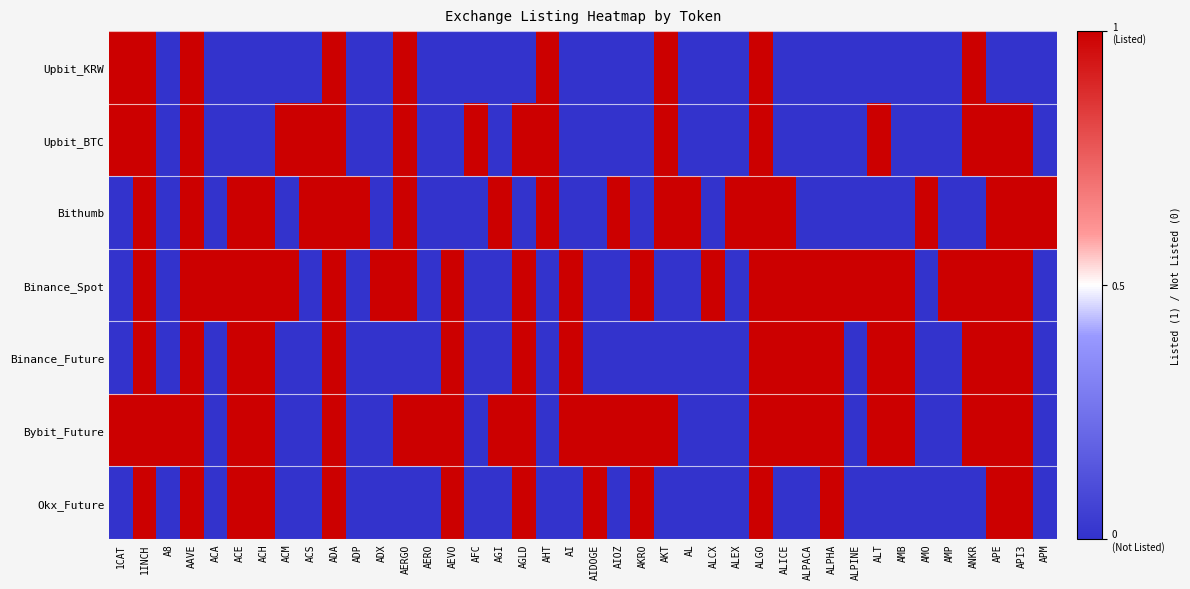

Reading left to right, extract all data points from this chart.

Upbit_KRW: 1CAT=1	1INCH=1	A8=0	AAVE=1	ACA=0	ACE=0	ACH=0	ACM=0	ACS=0	ADA=1	ADP=0	ADX=0	AERGO=1	AERO=0	AEVO=0	AFC=0	AGI=0	AGLD=0	AHT=1	AI=0	AIDOGE=0	AIOZ=0	AKRO=0	AKT=1	AL=0	ALCX=0	ALEX=0	ALGO=1	ALICE=0	ALPACA=0	ALPHA=0	ALPINE=0	ALT=0	AMB=0	AMO=0	AMP=0	ANKR=1	APE=0	API3=0	APM=0
Upbit_BTC: 1CAT=1	1INCH=1	A8=0	AAVE=1	ACA=0	ACE=0	ACH=0	ACM=1	ACS=1	ADA=1	ADP=0	ADX=0	AERGO=1	AERO=0	AEVO=0	AFC=1	AGI=0	AGLD=1	AHT=1	AI=0	AIDOGE=0	AIOZ=0	AKRO=0	AKT=1	AL=0	ALCX=0	ALEX=0	ALGO=1	ALICE=0	ALPACA=0	ALPHA=0	ALPINE=0	ALT=1	AMB=0	AMO=0	AMP=0	ANKR=1	APE=1	API3=1	APM=0
Bithumb: 1CAT=0	1INCH=1	A8=0	AAVE=1	ACA=0	ACE=1	ACH=1	ACM=0	ACS=1	ADA=1	ADP=1	ADX=0	AERGO=1	AERO=0	AEVO=0	AFC=0	AGI=1	AGLD=0	AHT=1	AI=0	AIDOGE=0	AIOZ=1	AKRO=0	AKT=1	AL=1	ALCX=0	ALEX=1	ALGO=1	ALICE=1	ALPACA=0	ALPHA=0	ALPINE=0	ALT=0	AMB=0	AMO=1	AMP=0	ANKR=0	APE=1	API3=1	APM=1
Binance_Spot: 1CAT=0	1INCH=1	A8=0	AAVE=1	ACA=1	ACE=1	ACH=1	ACM=1	ACS=0	ADA=1	ADP=0	ADX=1	AERGO=1	AERO=0	AEVO=1	AFC=0	AGI=0	AGLD=1	AHT=0	AI=1	AIDOGE=0	AIOZ=0	AKRO=1	AKT=0	AL=0	ALCX=1	ALEX=0	ALGO=1	ALICE=1	ALPACA=1	ALPHA=1	ALPINE=1	ALT=1	AMB=1	AMO=0	AMP=1	ANKR=1	APE=1	API3=1	APM=0
Binance_Future: 1CAT=0	1INCH=1	A8=0	AAVE=1	ACA=0	ACE=1	ACH=1	ACM=0	ACS=0	ADA=1	ADP=0	ADX=0	AERGO=0	AERO=0	AEVO=1	AFC=0	AGI=0	AGLD=1	AHT=0	AI=1	AIDOGE=0	AIOZ=0	AKRO=0	AKT=0	AL=0	ALCX=0	ALEX=0	ALGO=1	ALICE=1	ALPACA=1	ALPHA=1	ALPINE=0	ALT=1	AMB=1	AMO=0	AMP=0	ANKR=1	APE=1	API3=1	APM=0
Bybit_Future: 1CAT=1	1INCH=1	A8=1	AAVE=1	ACA=0	ACE=1	ACH=1	ACM=0	ACS=0	ADA=1	ADP=0	ADX=0	AERGO=1	AERO=1	AEVO=1	AFC=0	AGI=1	AGLD=1	AHT=0	AI=1	AIDOGE=1	AIOZ=1	AKRO=1	AKT=1	AL=0	ALCX=0	ALEX=0	ALGO=1	ALICE=1	ALPACA=1	ALPHA=1	ALPINE=0	ALT=1	AMB=1	AMO=0	AMP=0	ANKR=1	APE=1	API3=1	APM=0
Okx_Future: 1CAT=0	1INCH=1	A8=0	AAVE=1	ACA=0	ACE=1	ACH=1	ACM=0	ACS=0	ADA=1	ADP=0	ADX=0	AERGO=0	AERO=0	AEVO=1	AFC=0	AGI=0	AGLD=1	AHT=0	AI=0	AIDOGE=1	AIOZ=0	AKRO=1	AKT=0	AL=0	ALCX=0	ALEX=0	ALGO=1	ALICE=0	ALPACA=0	ALPHA=1	ALPINE=0	ALT=0	AMB=0	AMO=0	AMP=0	ANKR=0	APE=1	API3=1	APM=0